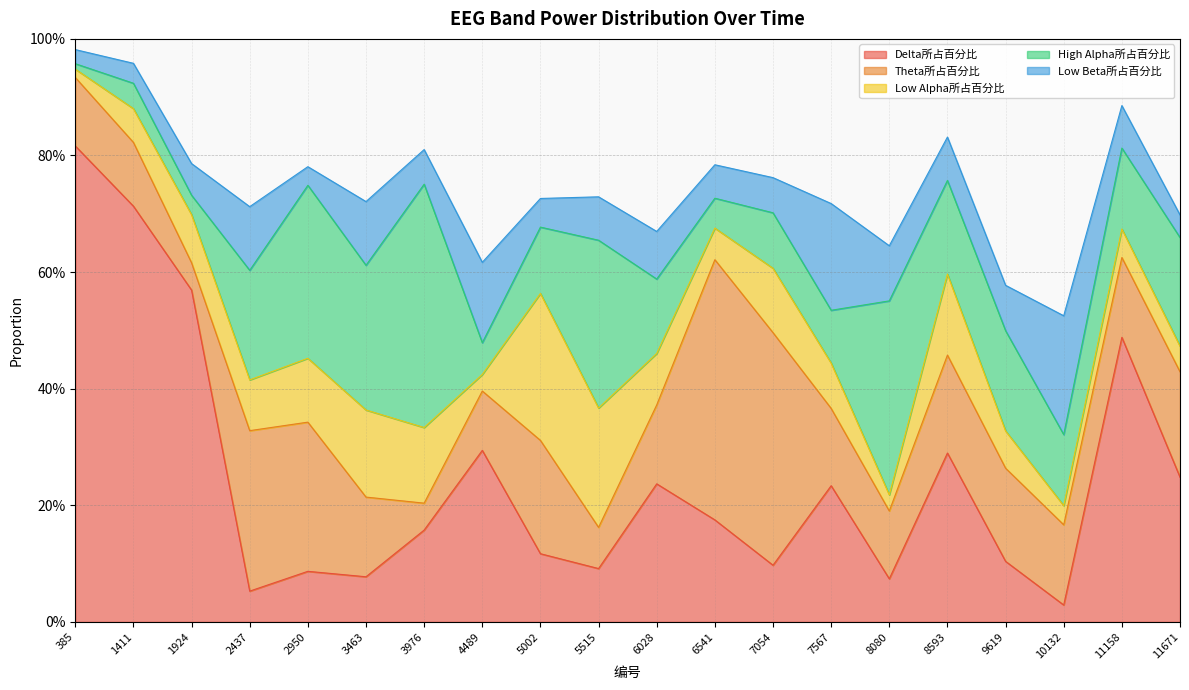

The Delta所占百分比 series shows 0.4 at 1411. True or false?

False